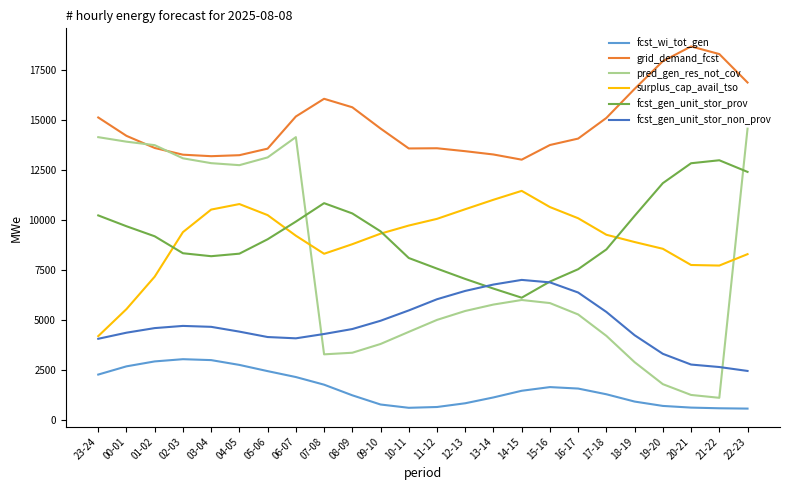

Rank the series by their maximum value, from highest to lowest.

grid_demand_fcst, pred_gen_res_not_cov, fcst_gen_unit_stor_prov, surplus_cap_avail_tso, fcst_gen_unit_stor_non_prov, fcst_wi_tot_gen